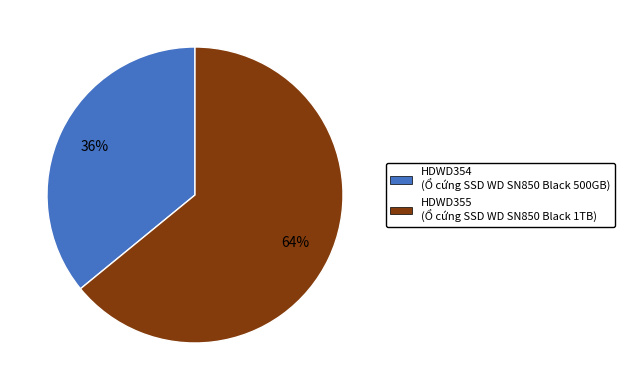

The HDWD354 slice represents 36% of the pie. True or false?

True